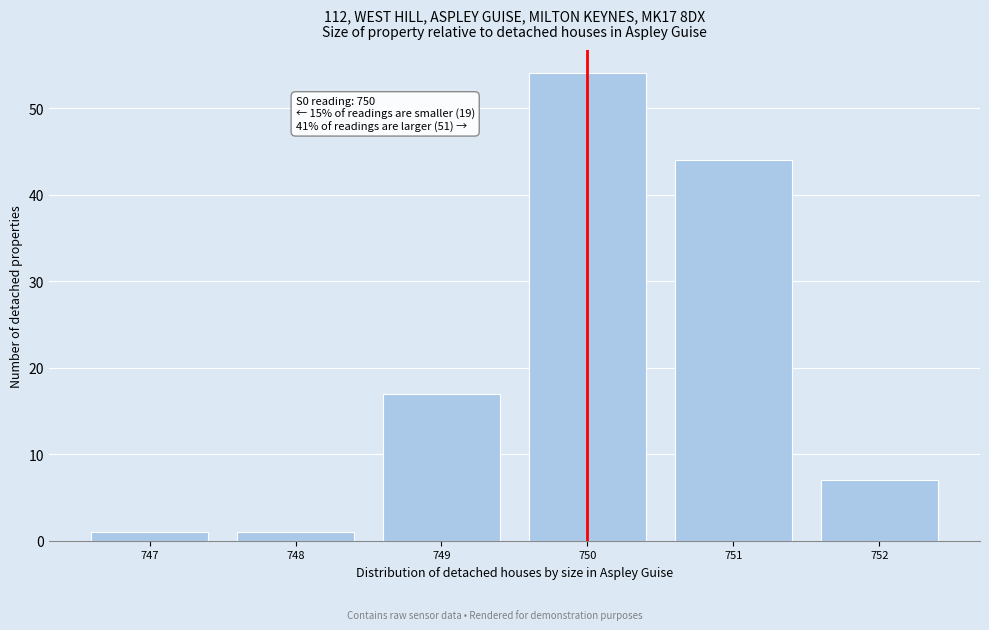

Which range on the x-axis has the tallest bar?

749.5 to 750.5